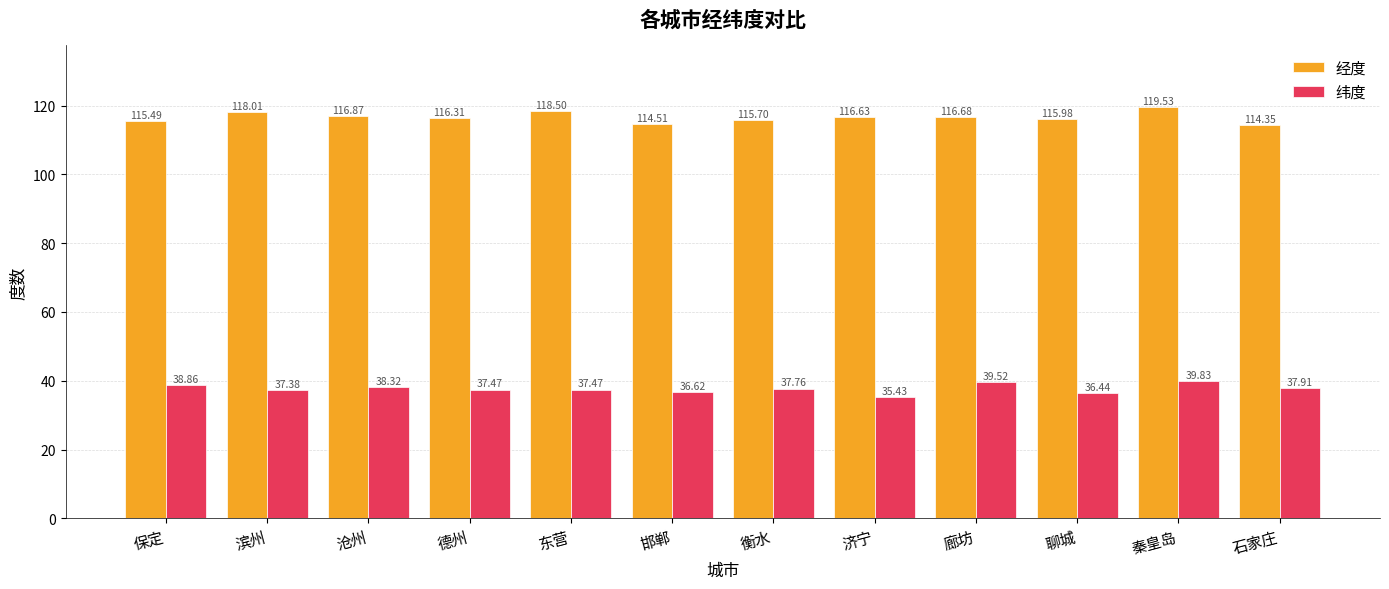

Is it true that 纬度 equals 37.4 at 滨州?

True